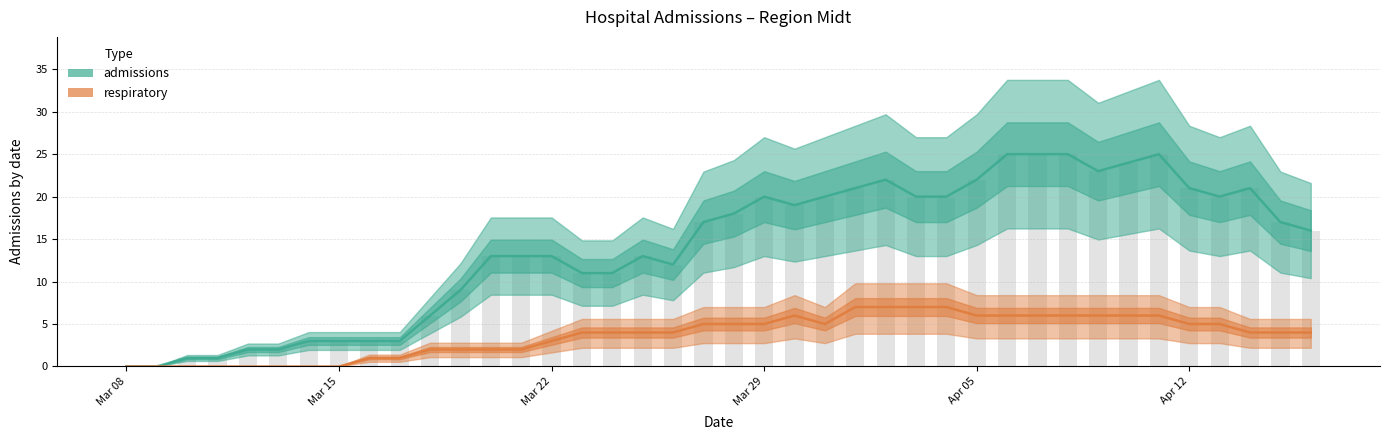

Between 2020-03-08 and 2020-04-08, which series saw the biggest shift?

admissions